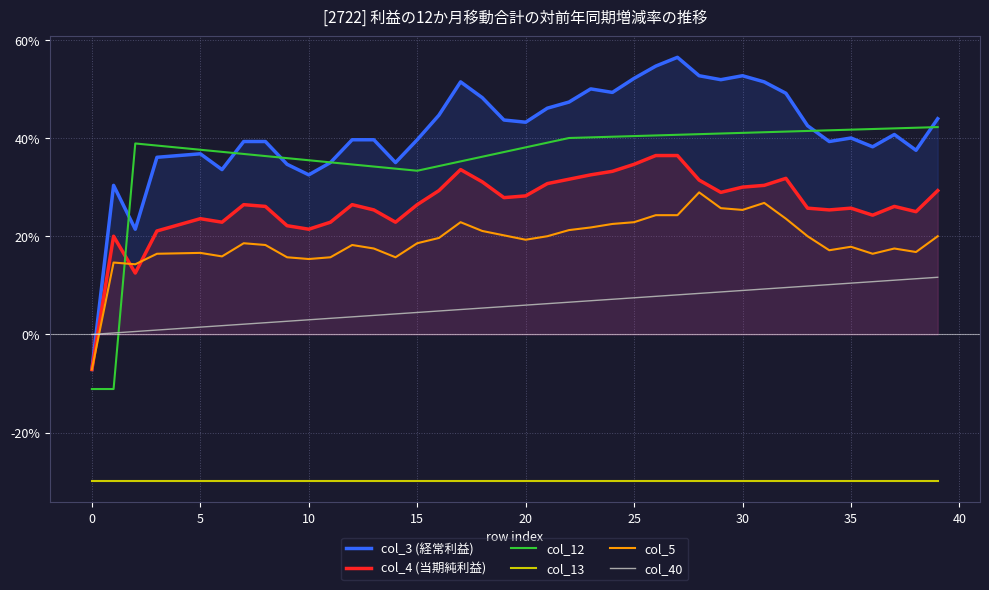

After their last crossing, which series has the higher values: col_40 or col_5?

col_5